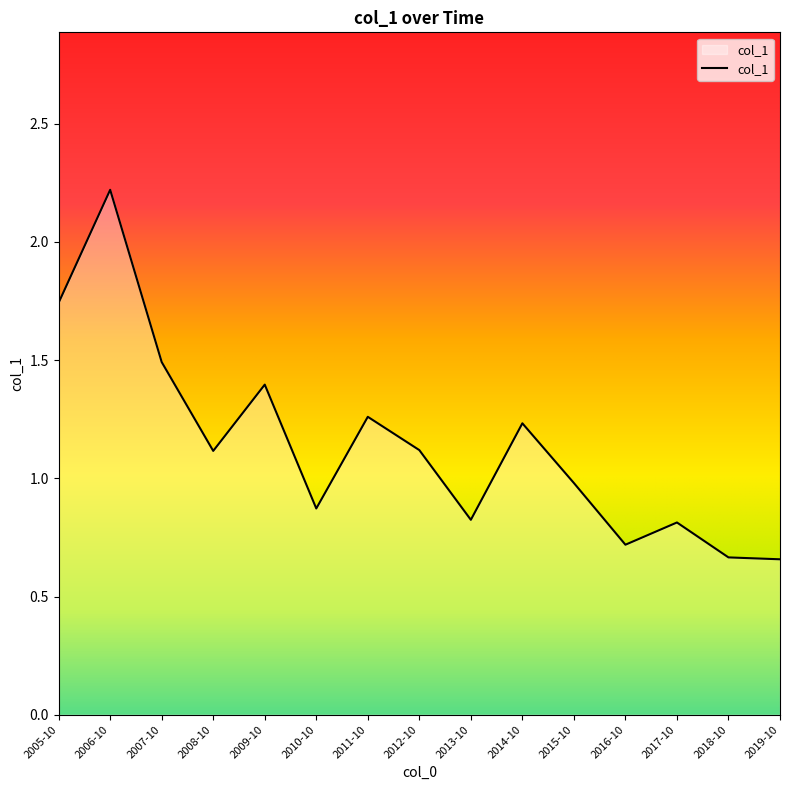

What position from the right is 2015-10?

5